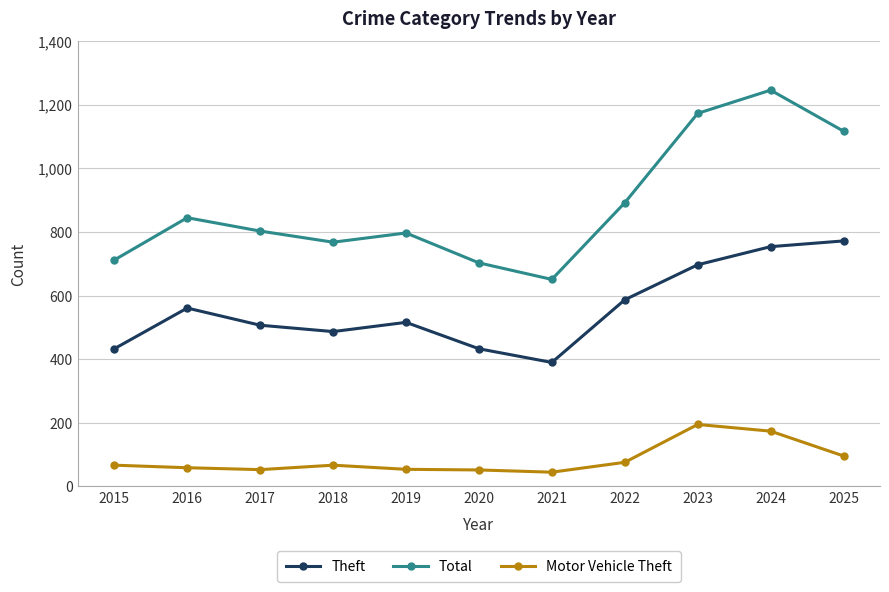

Count the number of data series in this chart.

3